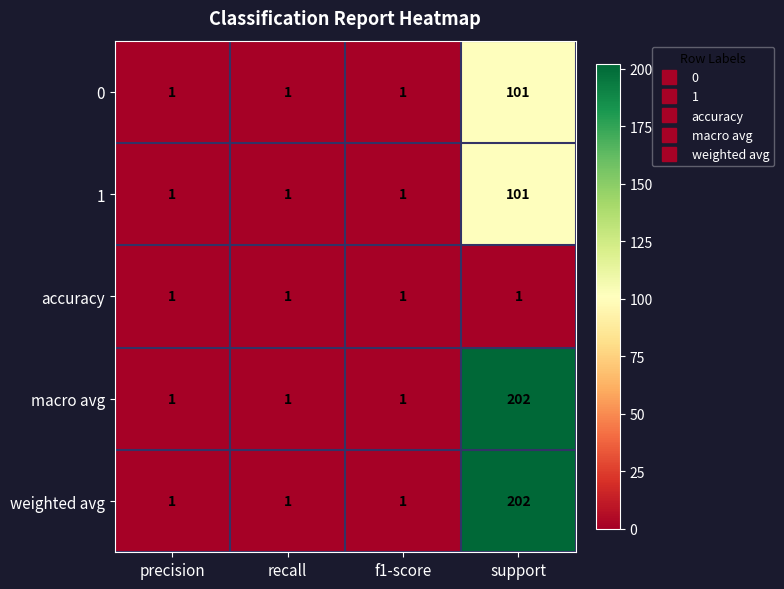

What is the maximum value shown in the chart?

202